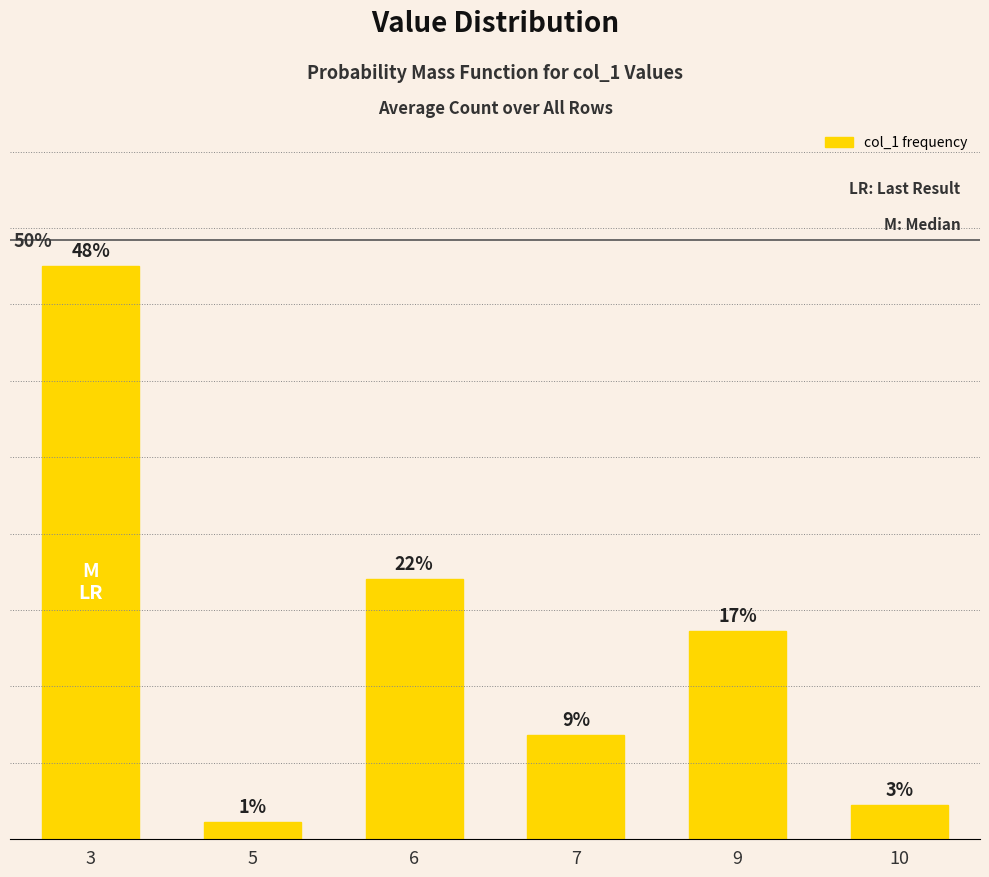

Does the chart contain any negative values?

No